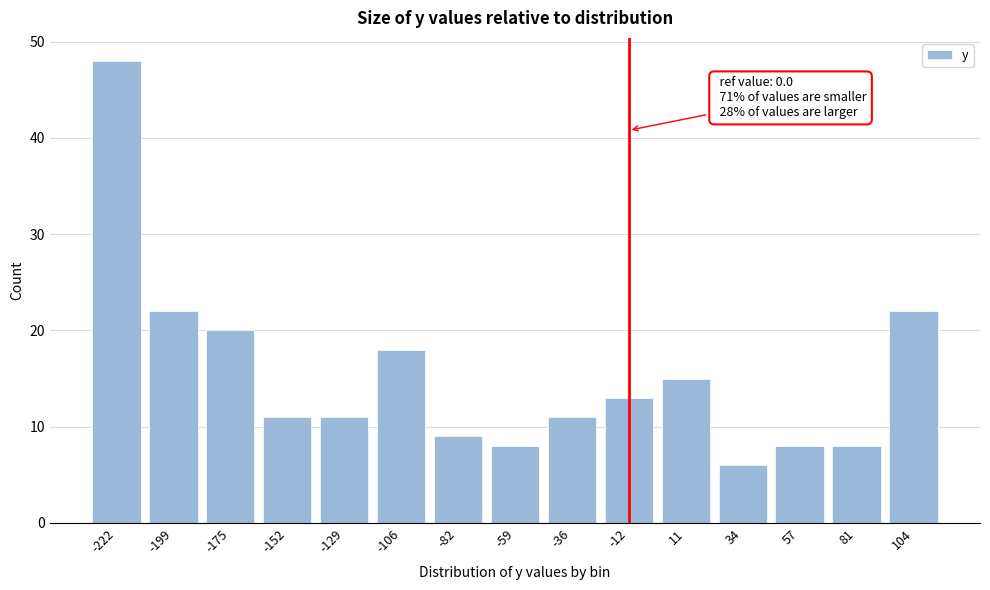

Reading right to left, transcribe all the data shown in this chart.

104=22	81=8	57=8	34=6	11=15	-12=13	-36=11	-59=8	-82=9	-106=18	-129=11	-152=11	-175=20	-199=22	-222=48